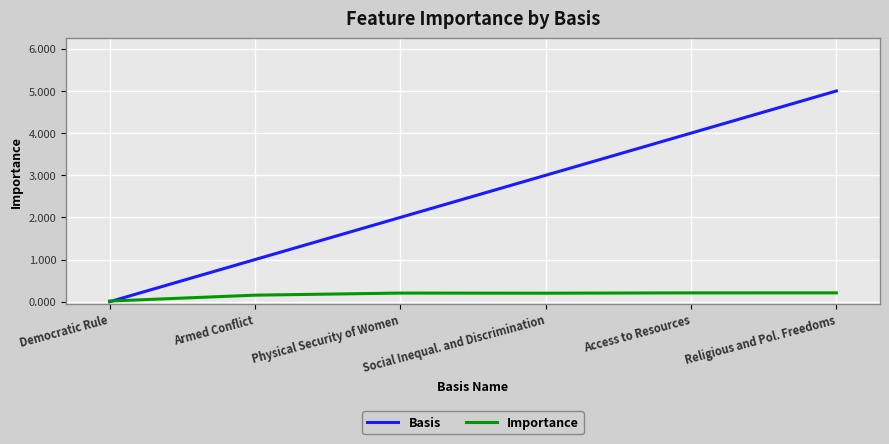

What position from the right is Access to Resources?

2